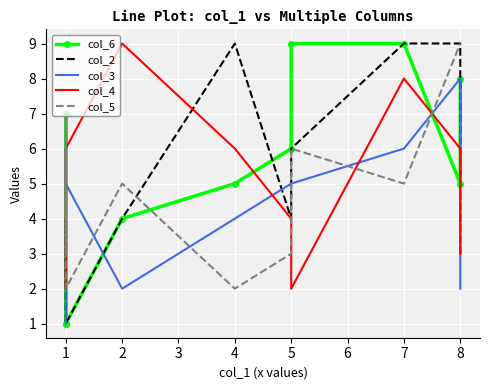

Reading left to right, transcribe all the data shown in this chart.

col_6: 0=1	1=7	2=1	3=4	4=5	5=6	6=9	7=9	8=5	9=8
col_2: 0=2	1=4	2=1	3=4	4=9	5=4	6=6	7=9	8=9	9=3
col_3: 0=1	1=6	2=5	3=2	4=4	5=5	6=5	7=6	8=8	9=2
col_4: 0=2	1=2	2=6	3=9	4=6	5=4	6=2	7=8	8=6	9=3
col_5: 0=3	1=7	2=2	3=5	4=2	5=3	6=6	7=5	8=9	9=9